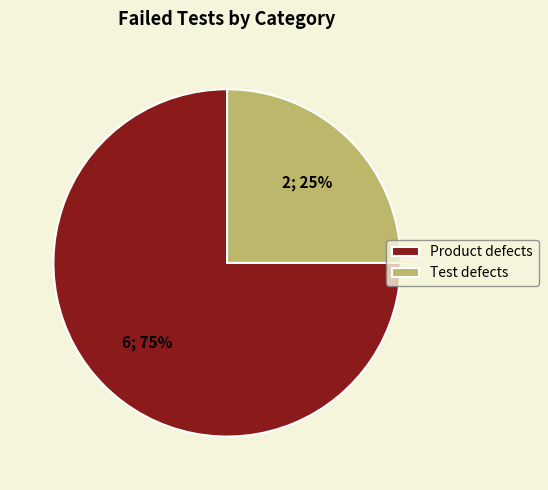

How many segments does this pie chart have?

2